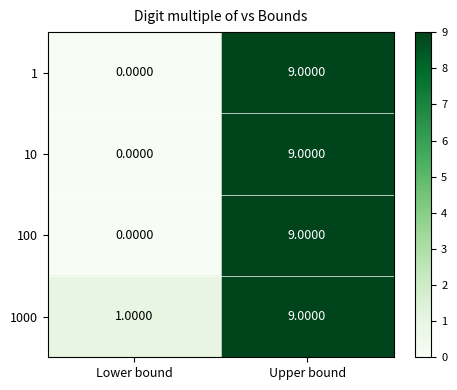

Where is 1000 nearest to the value 5?

Lower bound